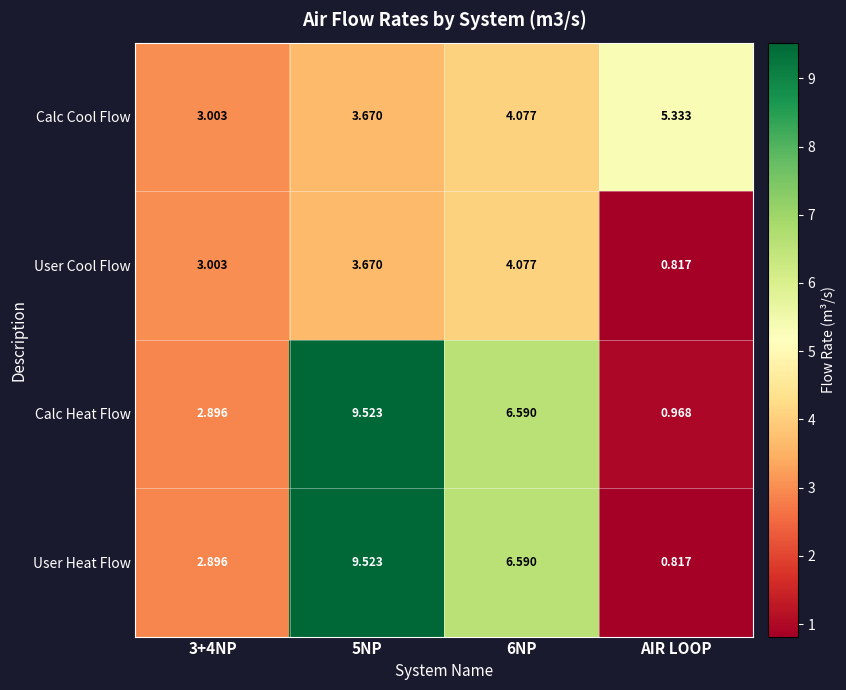

Which series has the largest range (max minus min)?

User Heat Flow